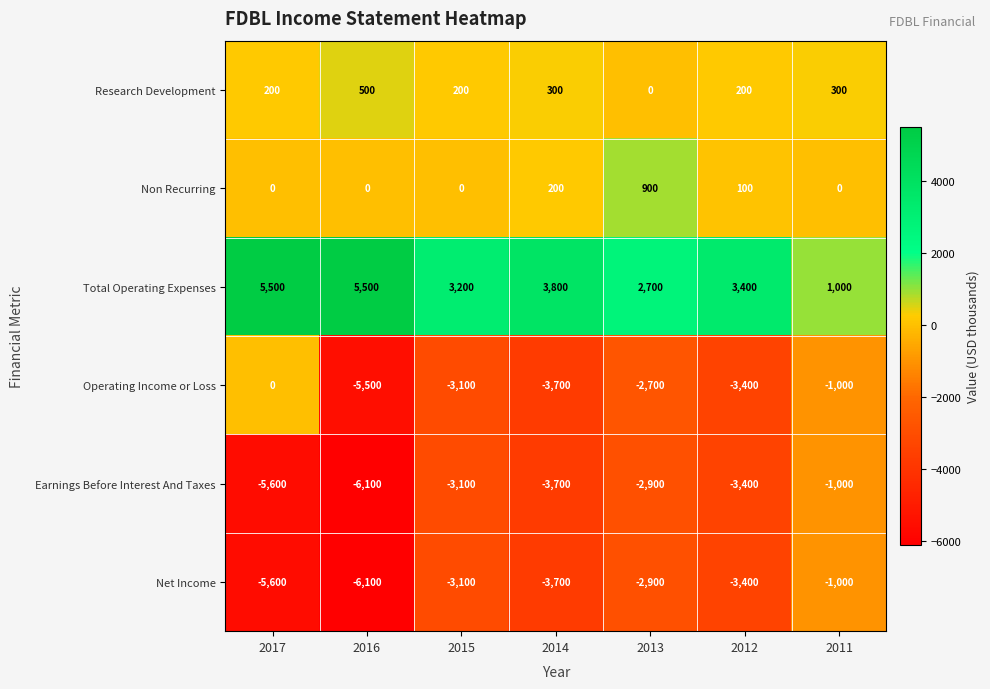

What is the difference between the second highest and second lowest values in the Non Recurring series?

200